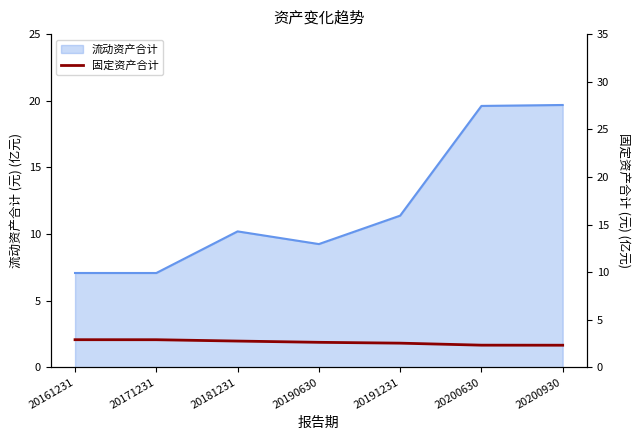

The 流动资产合计 series shows 7.1 at 20171231. True or false?

True